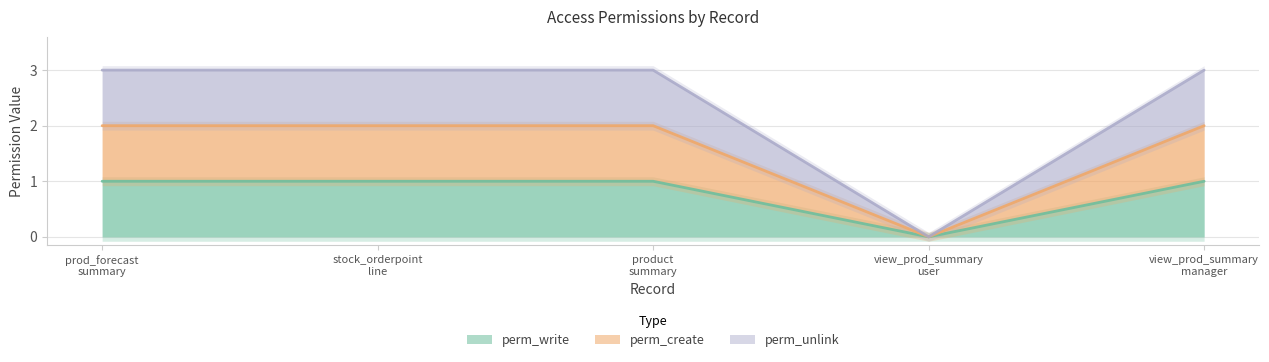

True or false: perm_unlink has more than 0 interior local peaks.

False